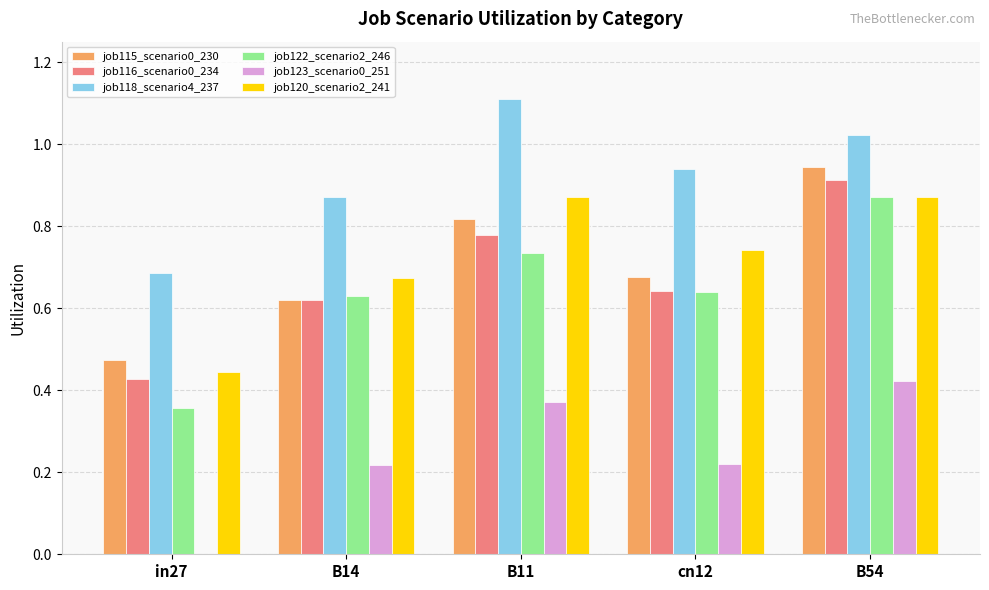

How many series are shown in this chart?

6